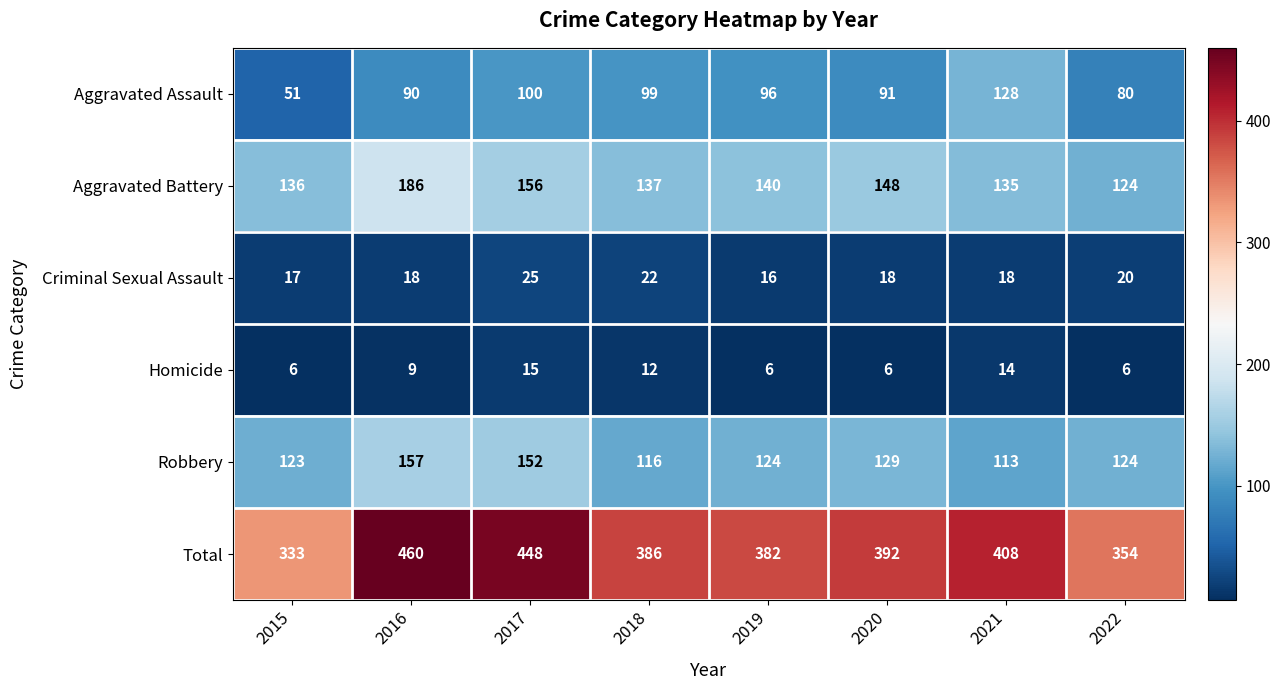

At how many categories does at least one series exceed 112?

8